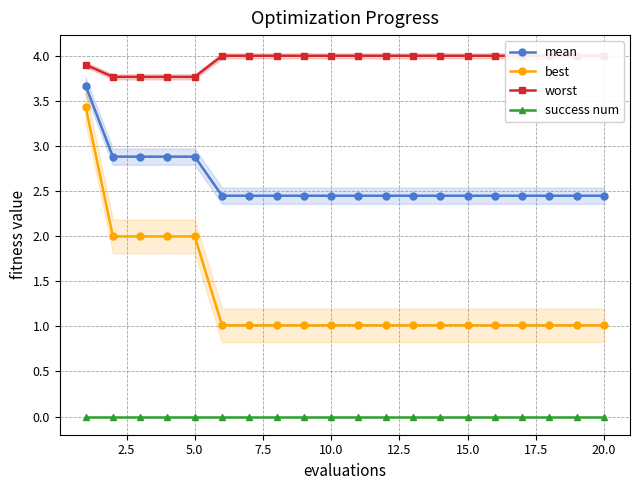

True or false: best and success num cross at least once.

False